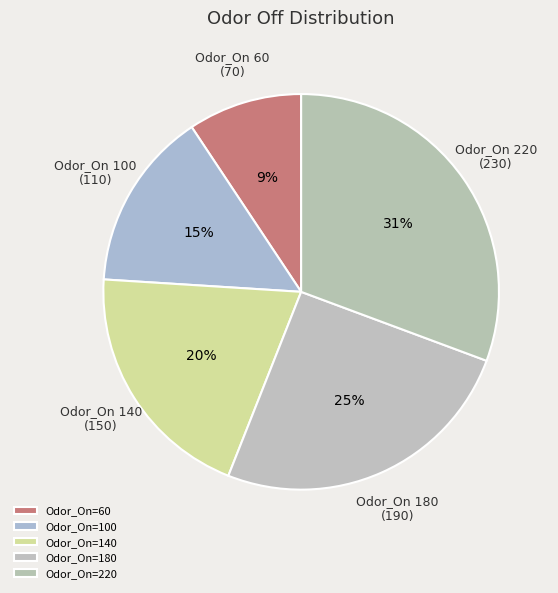

Which slice is the smallest?

Odor_On=60